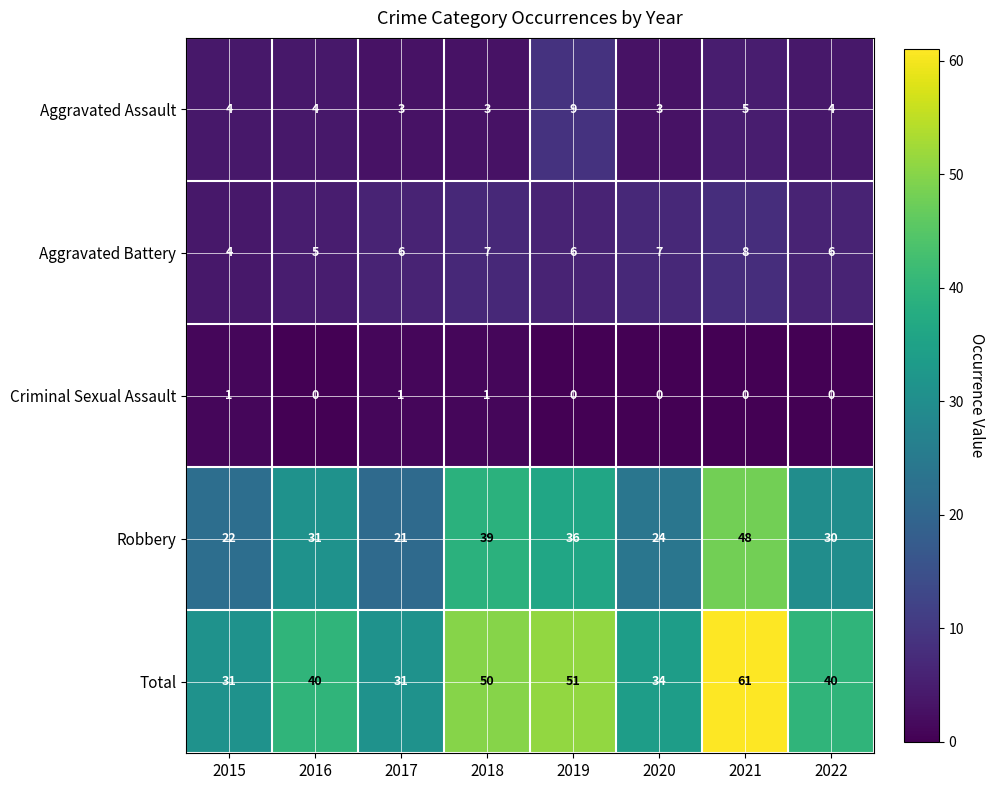

True or false: Total has a value of 31 at 2015.

True